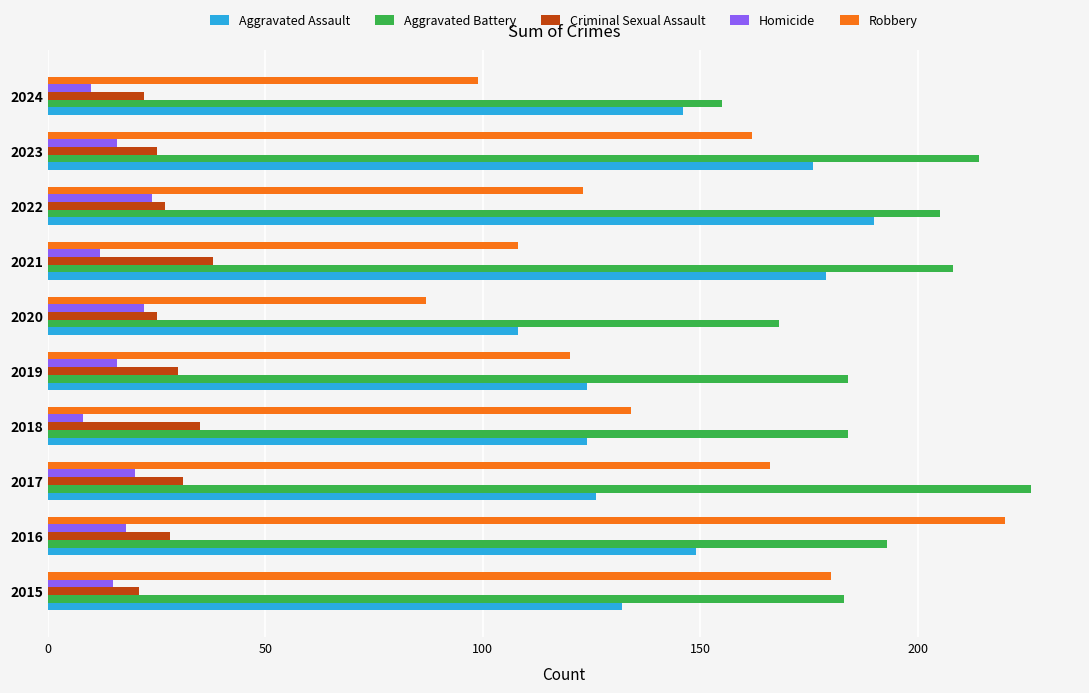

What is the sum of all Homicide values?

161